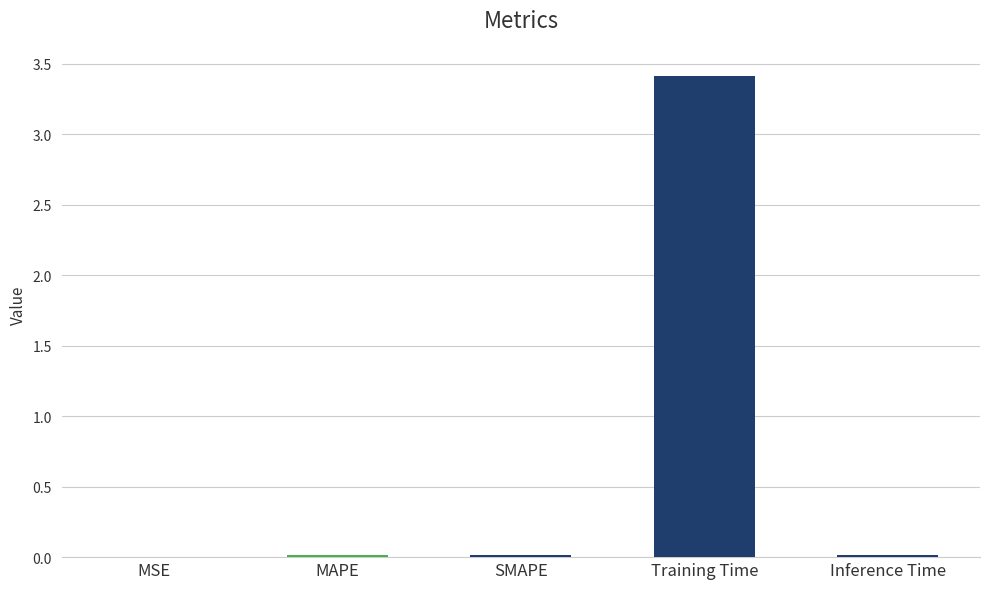

What is the change in value from SMAPE to Training Time?

+3.4